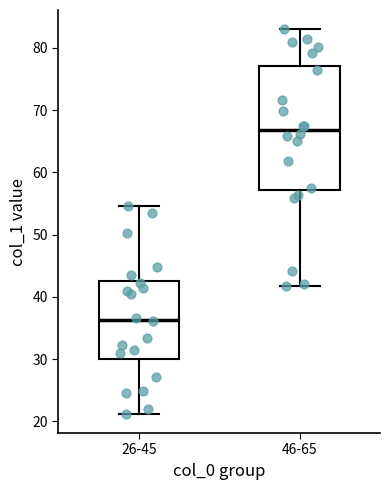

Which box has the highest median line?

46-65